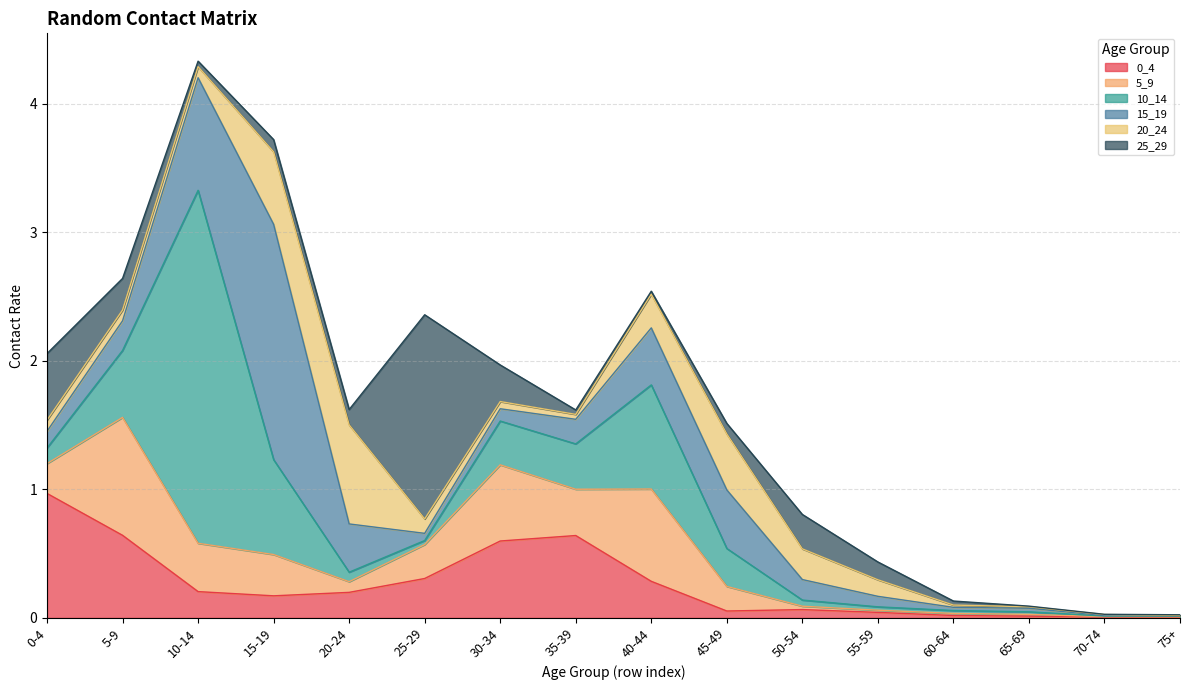

Reading left to right, what are all the values shown in this chart?

0_4: 0-4=1.0	5-9=0.6	10-14=0.2	15-19=0.2	20-24=0.2	25-29=0.3	30-34=0.6	35-39=0.6	40-44=0.3	45-49=0.1	50-54=0.1	55-59=0.0	60-64=0.0	65-69=0.0	70-74=0.0	75+=0.0
5_9: 0-4=0.2	5-9=0.9	10-14=0.4	15-19=0.3	20-24=0.1	25-29=0.3	30-34=0.6	35-39=0.4	40-44=0.7	45-49=0.2	50-54=0.0	55-59=0.0	60-64=0.0	65-69=0.0	70-74=0.0	75+=0.0
10_14: 0-4=0.1	5-9=0.5	10-14=2.7	15-19=0.7	20-24=0.1	25-29=0.0	30-34=0.3	35-39=0.4	40-44=0.8	45-49=0.3	50-54=0.0	55-59=0.0	60-64=0.0	65-69=0.0	70-74=0.0	75+=0.0
15_19: 0-4=0.1	5-9=0.2	10-14=0.9	15-19=1.8	20-24=0.4	25-29=0.1	30-34=0.1	35-39=0.2	40-44=0.4	45-49=0.5	50-54=0.2	55-59=0.1	60-64=0.0	65-69=0.0	70-74=0.0	75+=0.0
20_24: 0-4=0.1	5-9=0.1	10-14=0.1	15-19=0.6	20-24=0.8	25-29=0.1	30-34=0.1	35-39=0.0	40-44=0.3	45-49=0.4	50-54=0.2	55-59=0.1	60-64=0.0	65-69=0.0	70-74=0.0	75+=0.0
25_29: 0-4=0.5	5-9=0.2	10-14=0.0	15-19=0.1	20-24=0.1	25-29=1.6	30-34=0.3	35-39=0.0	40-44=0.0	45-49=0.1	50-54=0.3	55-59=0.1	60-64=0.0	65-69=0.0	70-74=0.0	75+=0.0